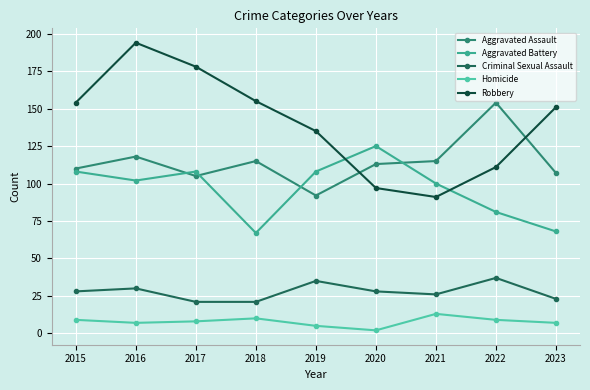

Is the value of Robbery at 2021 greater than the value of Homicide at 2021?

Yes